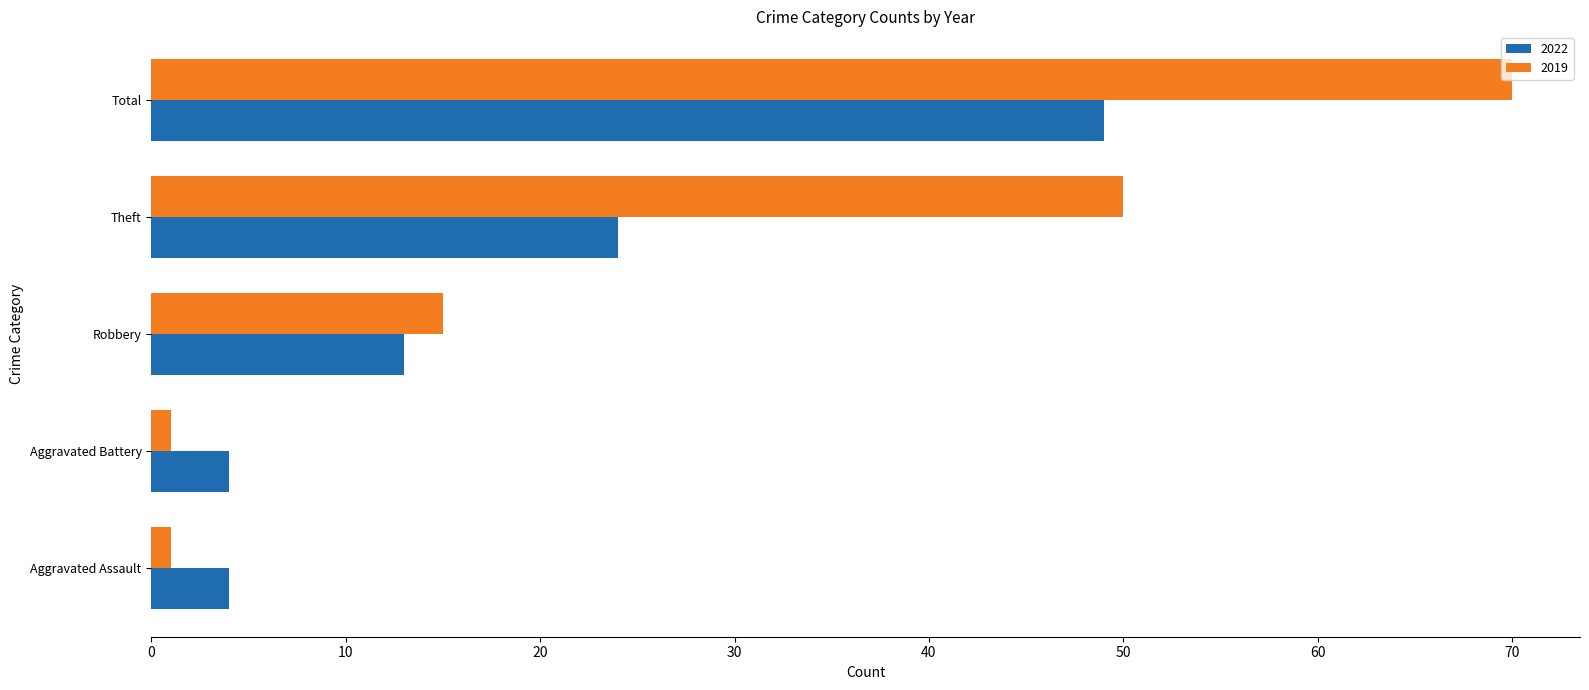

At Total, list the series in order from smallest to largest.

2022, 2019